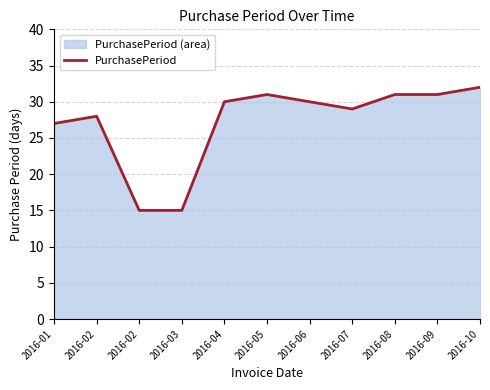

How many lines are shown in the chart?

1